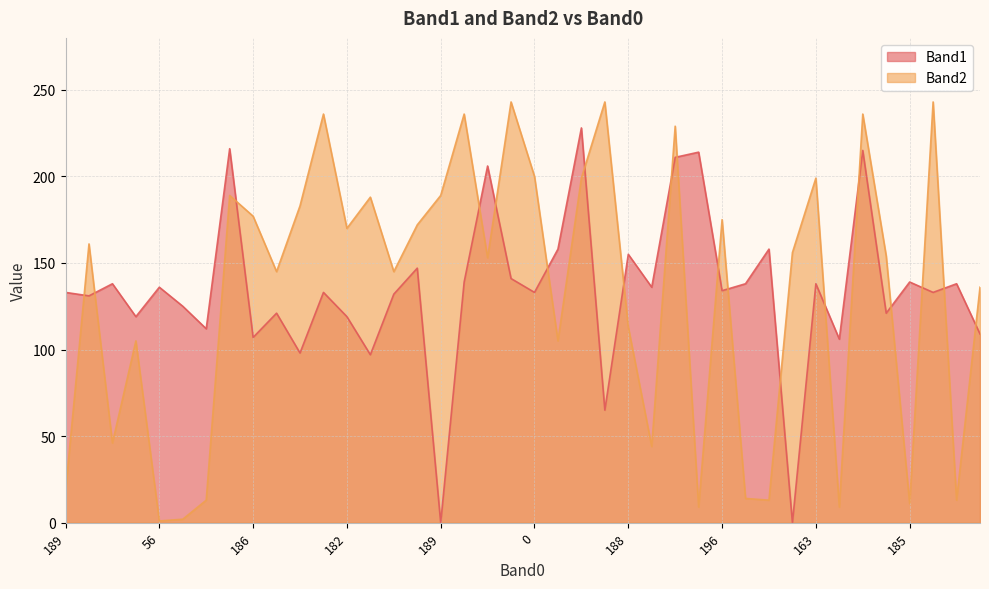

What is the difference between the highest and lowest values at 56?

135